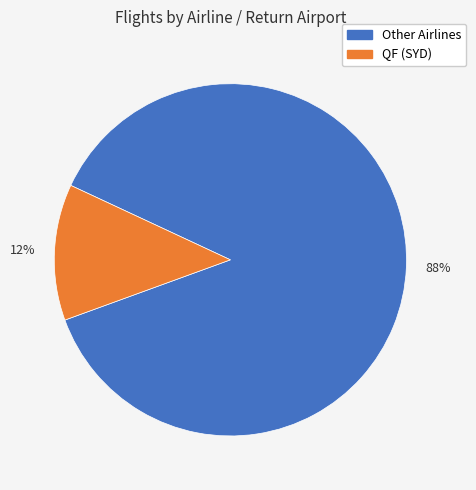

Does any single category account for the majority?

Yes